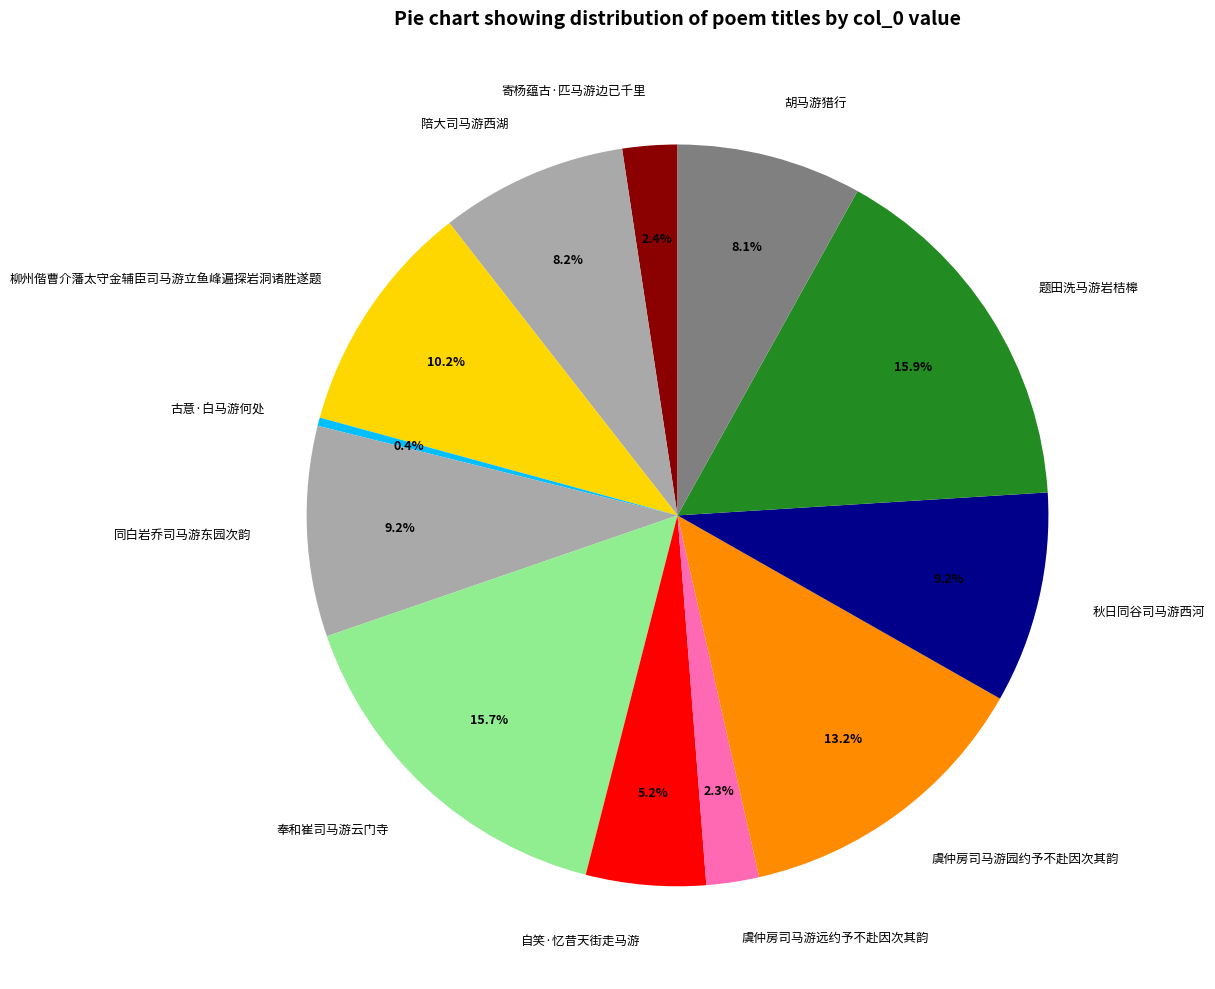

The 古意·白马游何处 slice represents 0% of the pie. True or false?

True